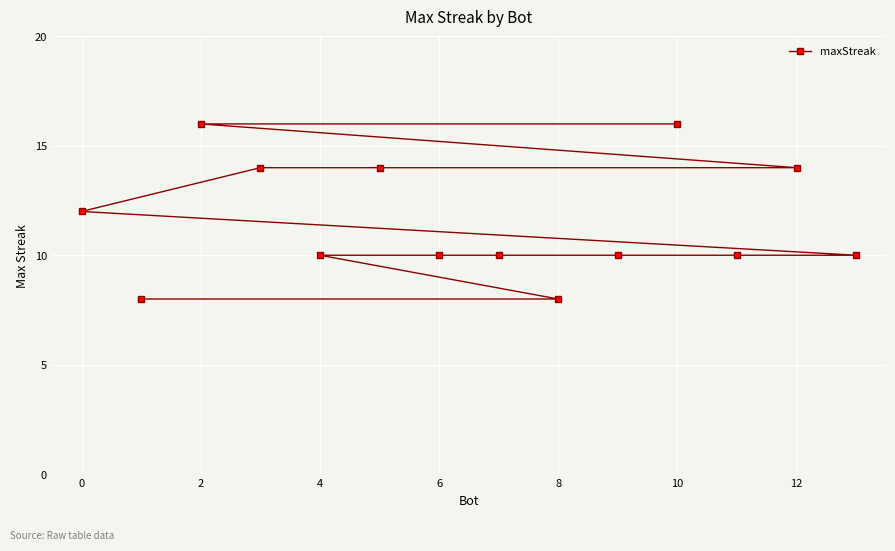

What is the sum of all values?

162